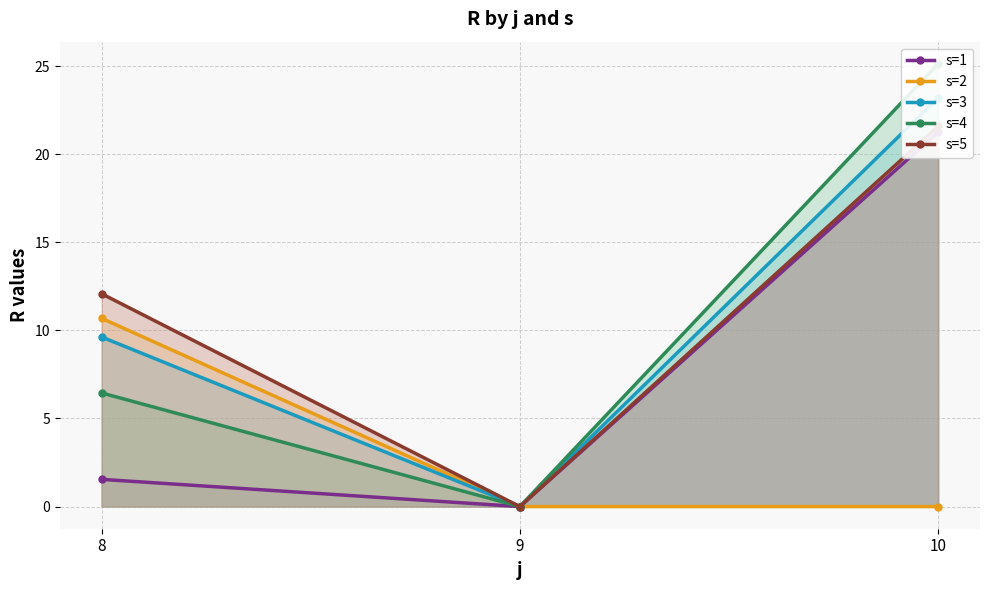

What is the maximum value shown in the chart?

25.1